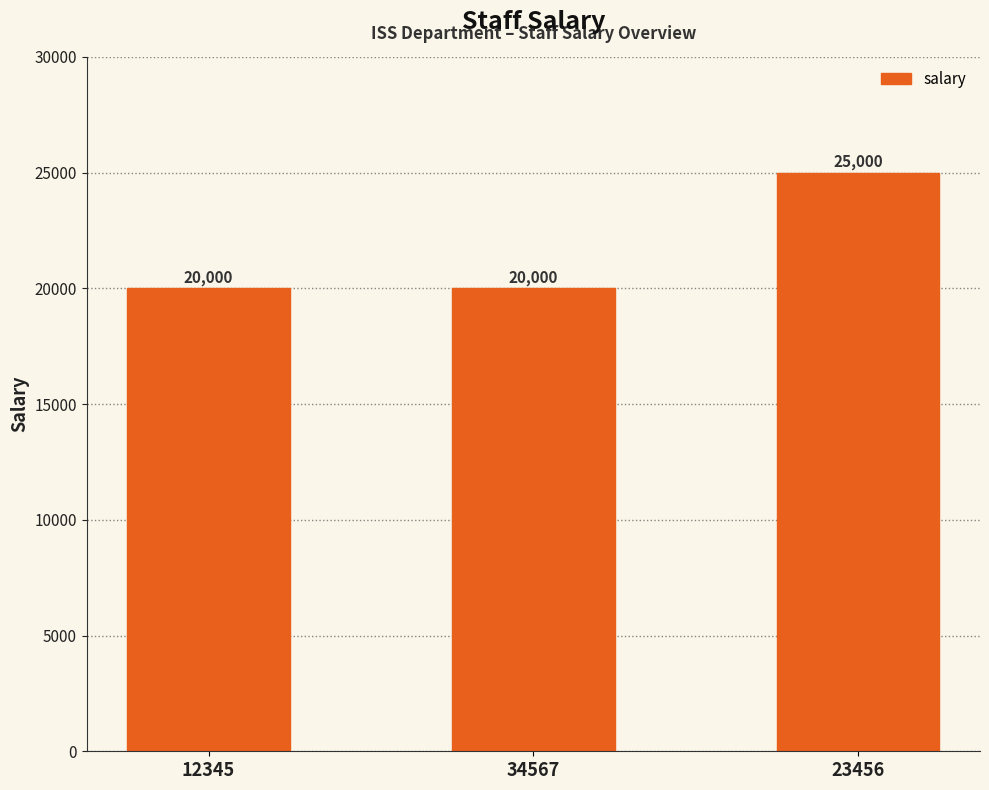

What position from the left is 23456?

3